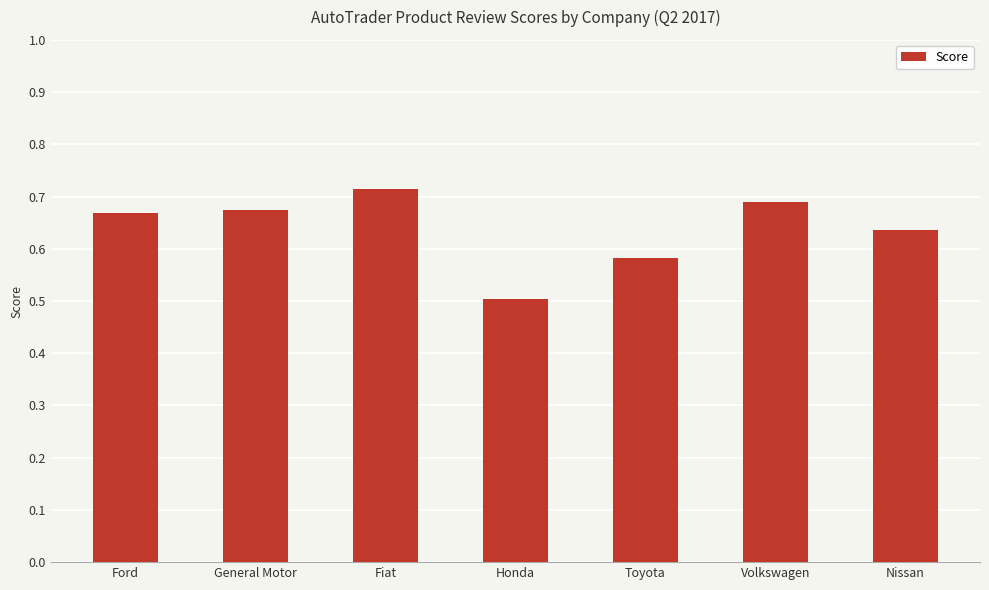

What is the minimum value shown in the chart?

0.5